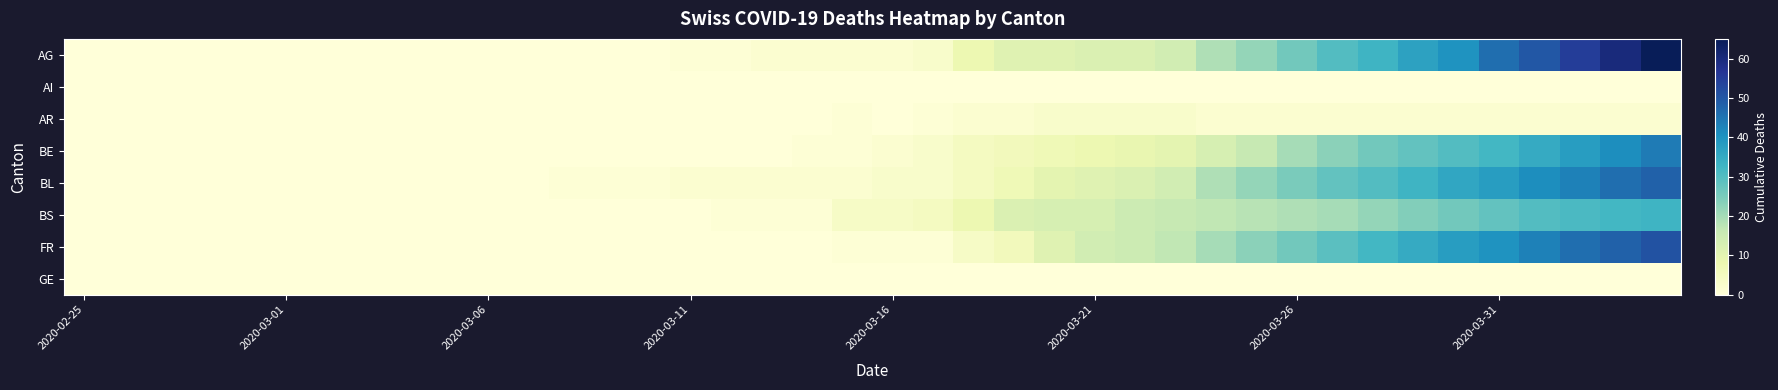

How many series are shown in this chart?

8